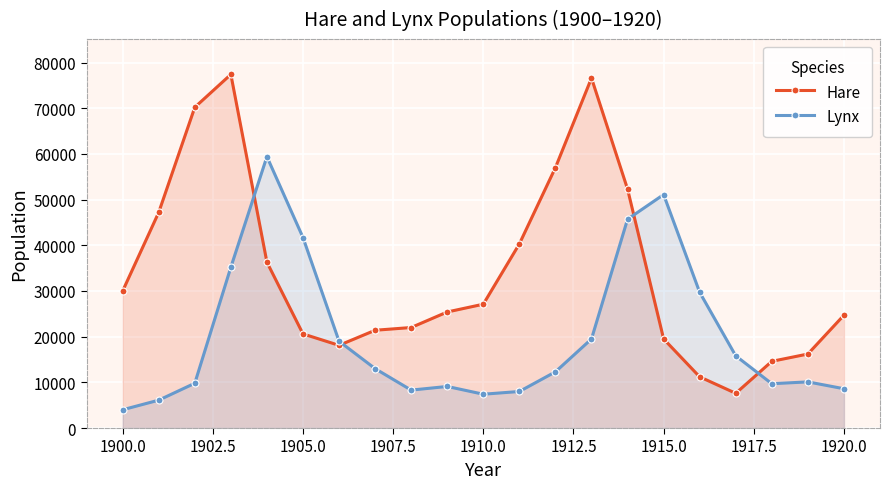

Reading left to right, list all the values displayed in this chart.

Hare: 30000	47200	70200	77400	36300	20600	18100	21400	22000	25400	27100	40300	57000	76600	52300	19500	11200	7600	14600	16200	24700
Lynx: 4000	6100	9800	35200	59400	41700	19000	13000	8300	9100	7400	8000	12300	19500	45700	51100	29700	15800	9700	10100	8600